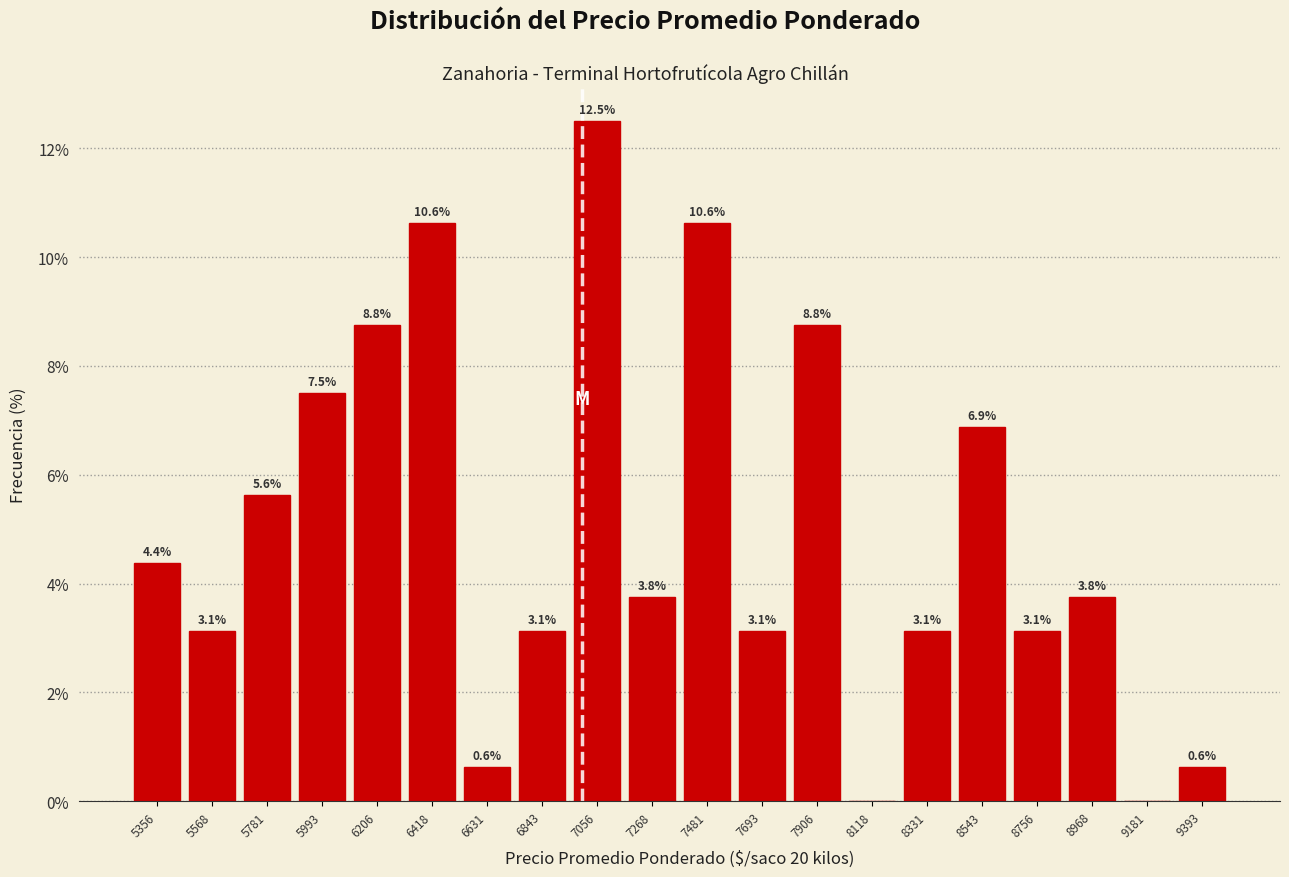

Over which range of the x-axis is the bar tallest?

6950 to 7150